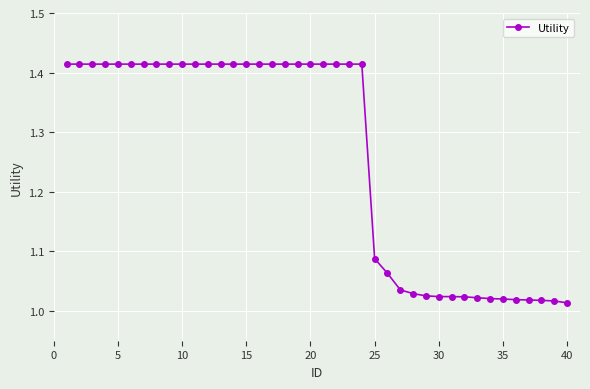

What is the difference between the maximum and minimum values?

0.4